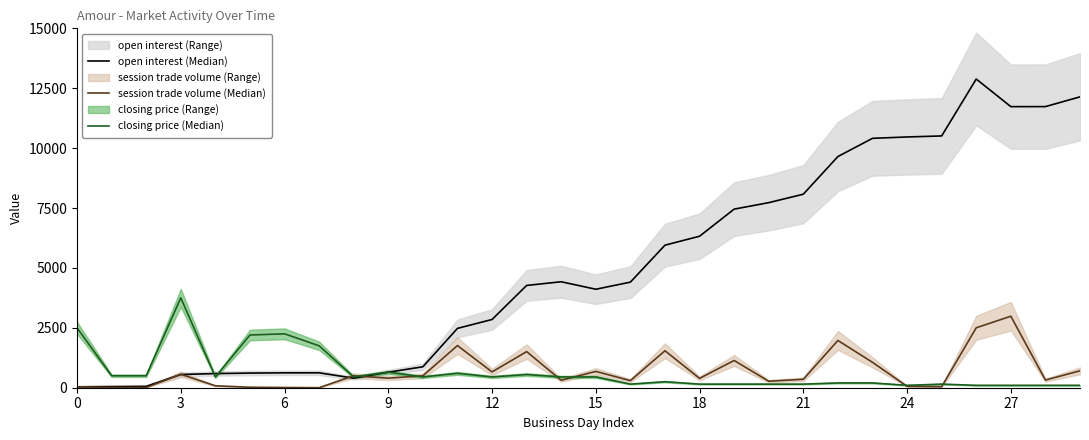

What is the difference between the open interest (Median) values at 6 and 15?

3489